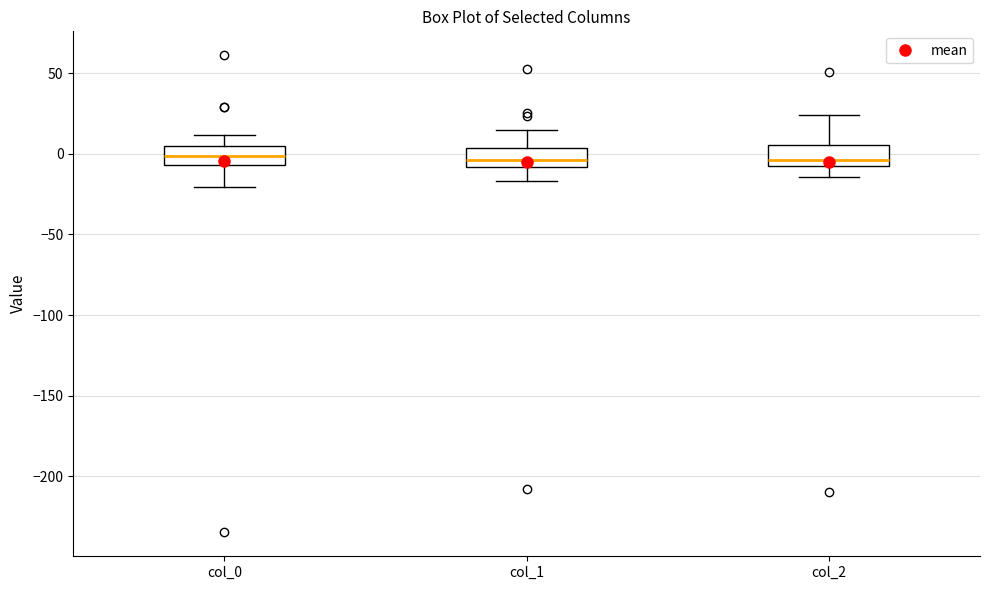

Reading left to right, transcribe this box plot: for each box, give where its median line is, the range the box spans, and where its two whiskers end, as read against the y-axis. The values are not printed on the chart, so give them approximately, as read against the axis.

col_0: median 0, box -5 to 5, whiskers -20 to 10
col_1: median -5, box -10 to 5, whiskers -15 to 15
col_2: median -5, box -10 to 5, whiskers -15 to 25